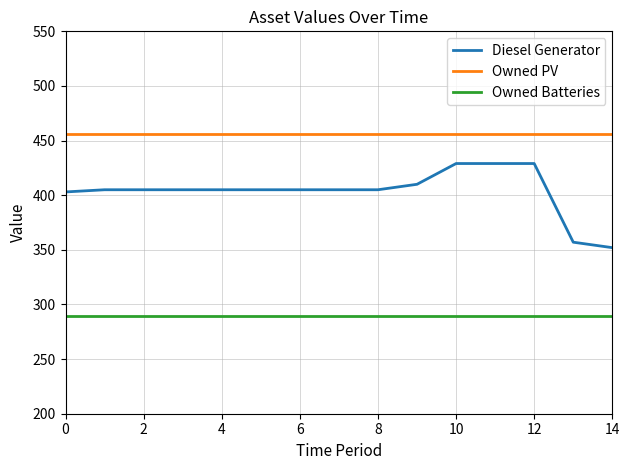

How many lines are shown in the chart?

3